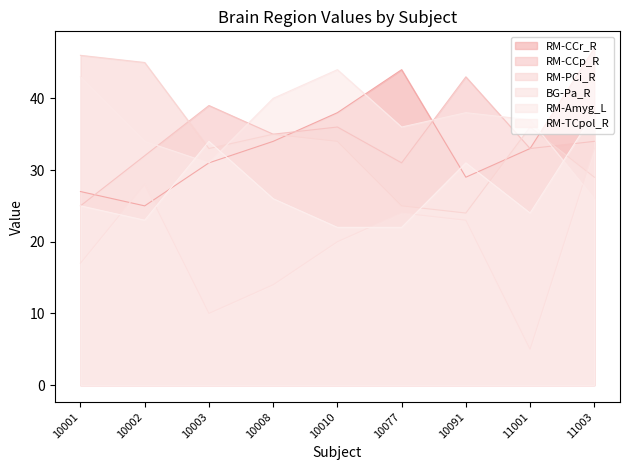

How many lines are shown in the chart?

6